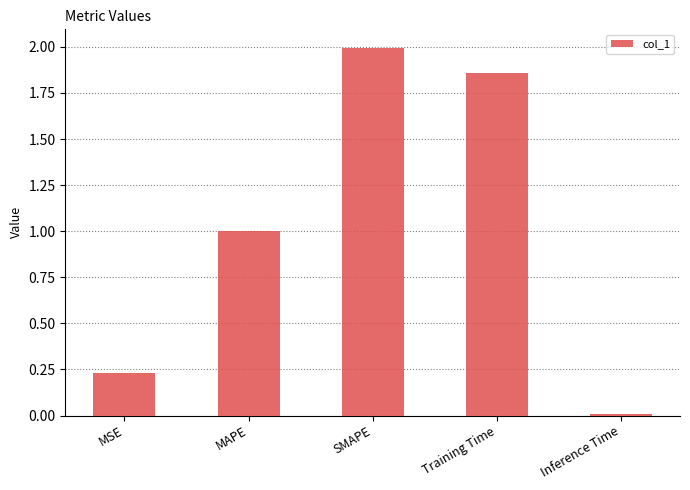

Rank the categories by value from highest to lowest.

SMAPE, Training Time, MAPE, MSE, Inference Time